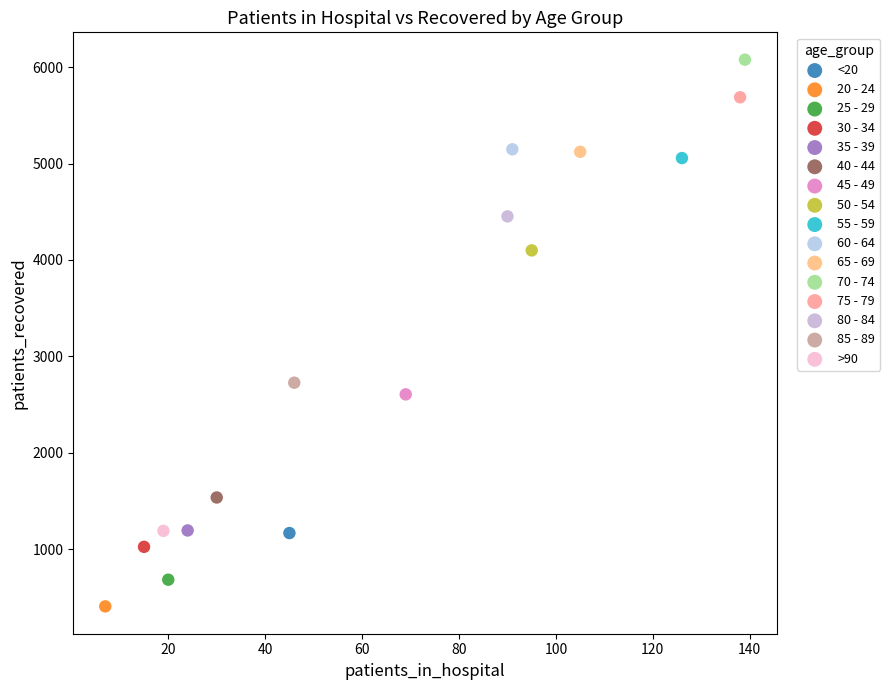

What are all the series names shown in the legend?

<20, 20 - 24, 25 - 29, 30 - 34, 35 - 39, 40 - 44, 45 - 49, 50 - 54, 55 - 59, 60 - 64, 65 - 69, 70 - 74, 75 - 79, 80 - 84, 85 - 89, >90